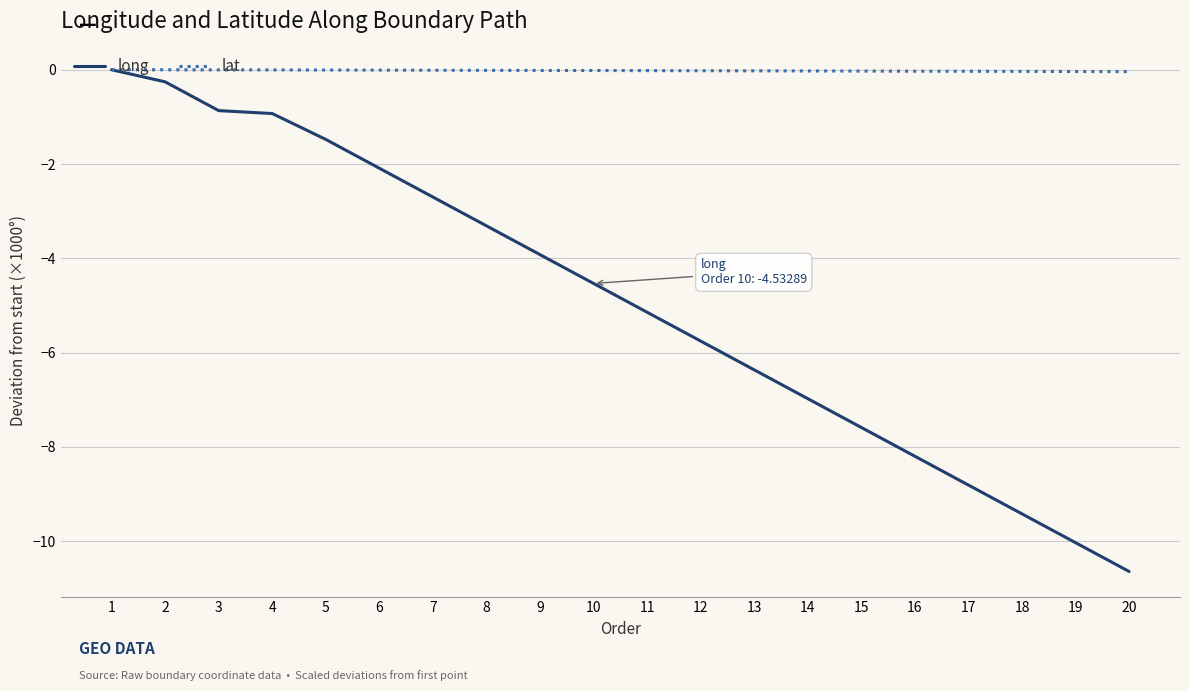

Which series changed the most between 6 and 15?

long